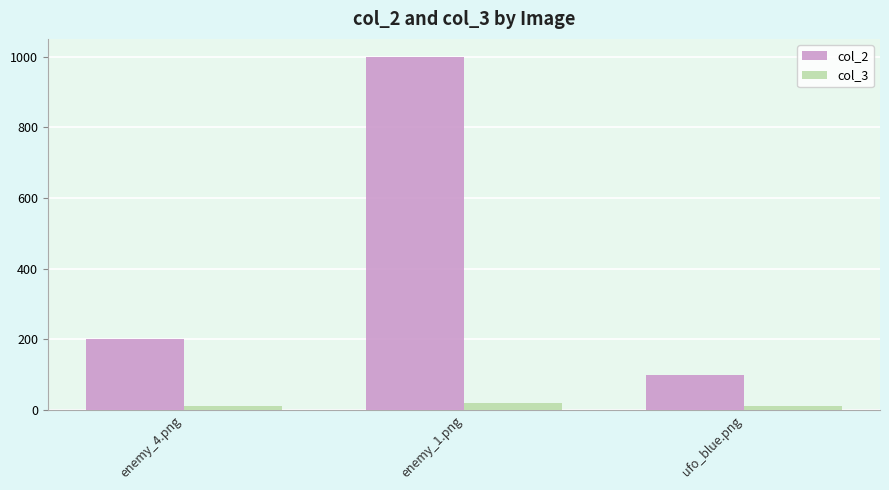

Is the value of col_2 at enemy_1.png greater than the value of col_3 at enemy_1.png?

Yes